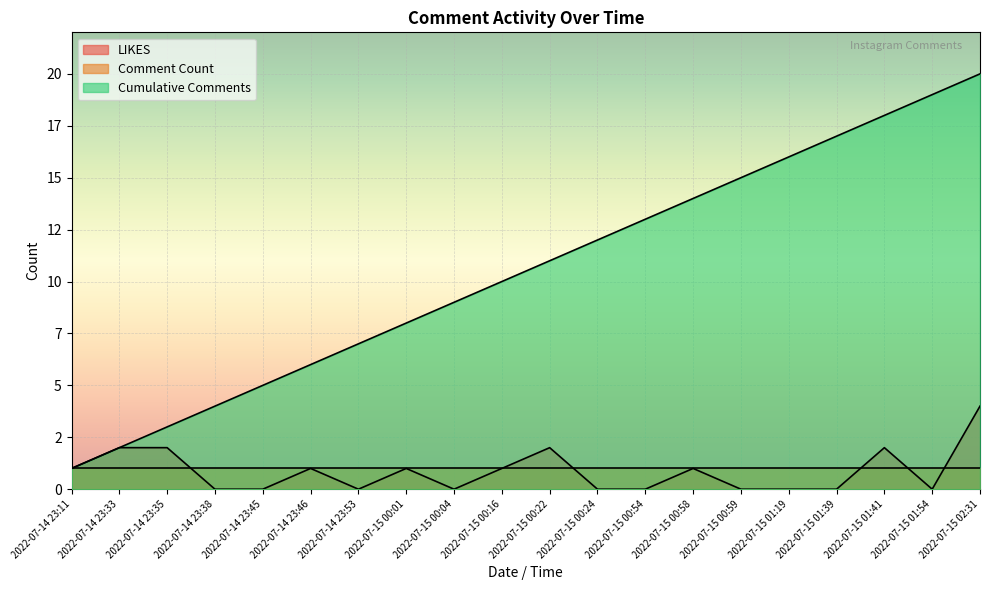

The LIKES series shows 2 at 2022-07-15 00:54. True or false?

False